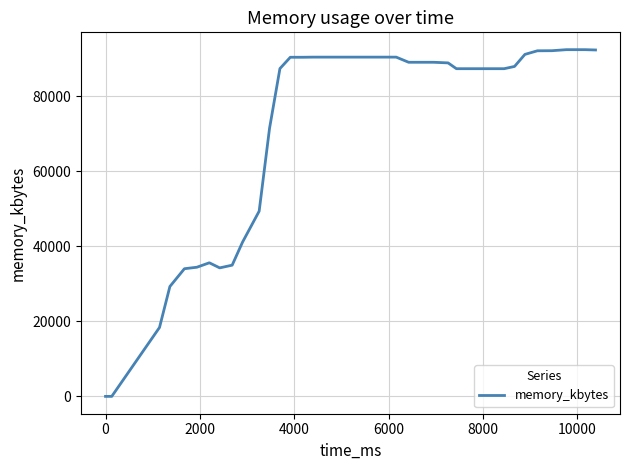

What is the maximum value shown in the chart?

92444